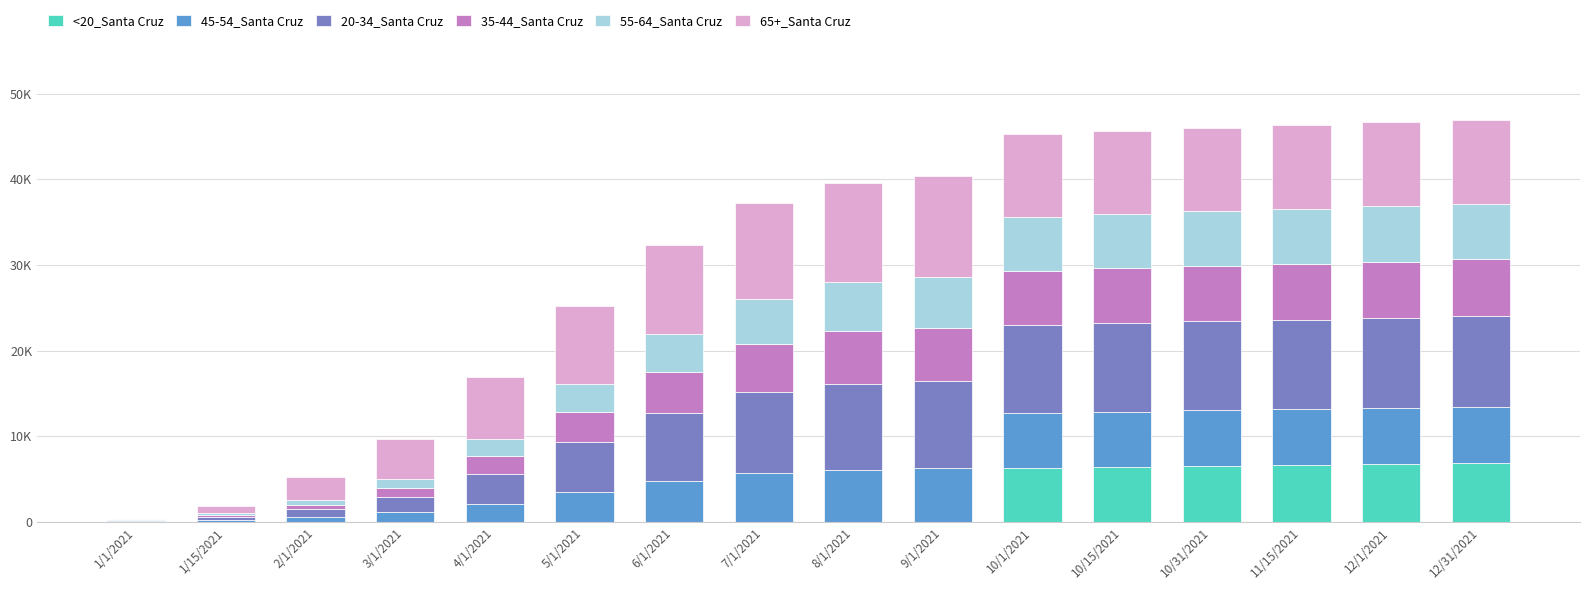

At how many categories does at least one series exceed 4459?

13